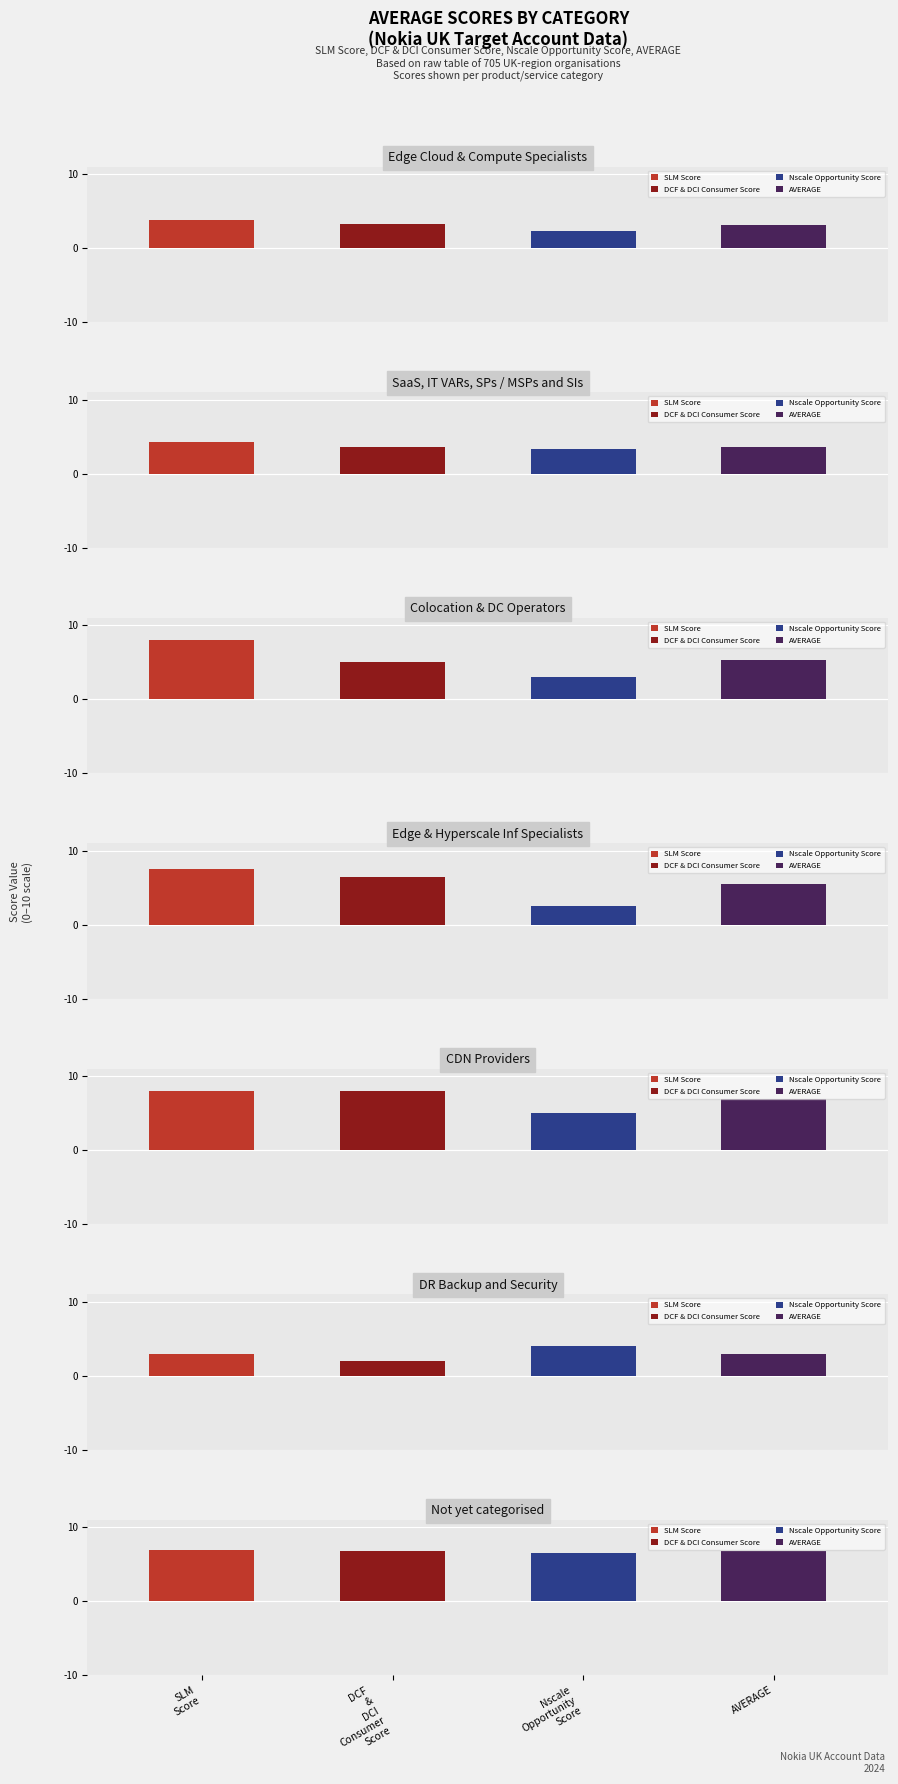

Is it true that DCF & DCI Consumer Score equals 11.2 at 4?

False